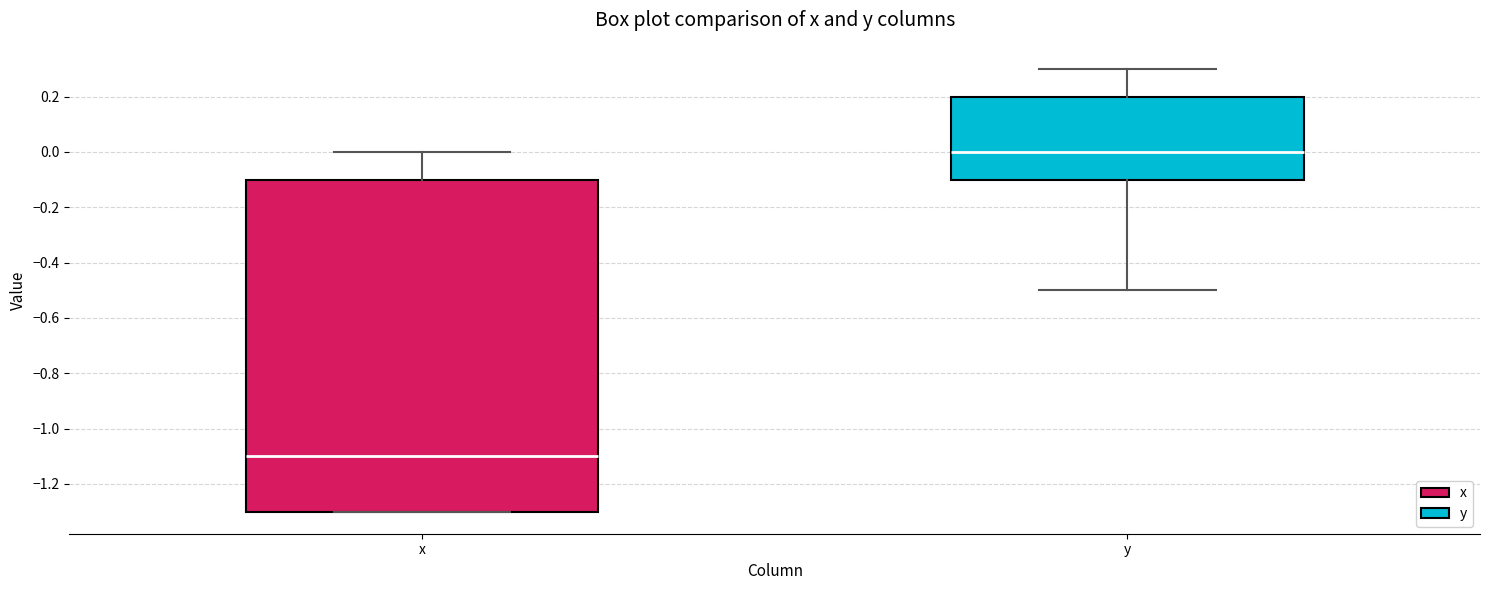

Where is the upper edge of the box for y on the y-axis? The values are not printed on the chart, so give them approximately, as read against the axis.

0.2